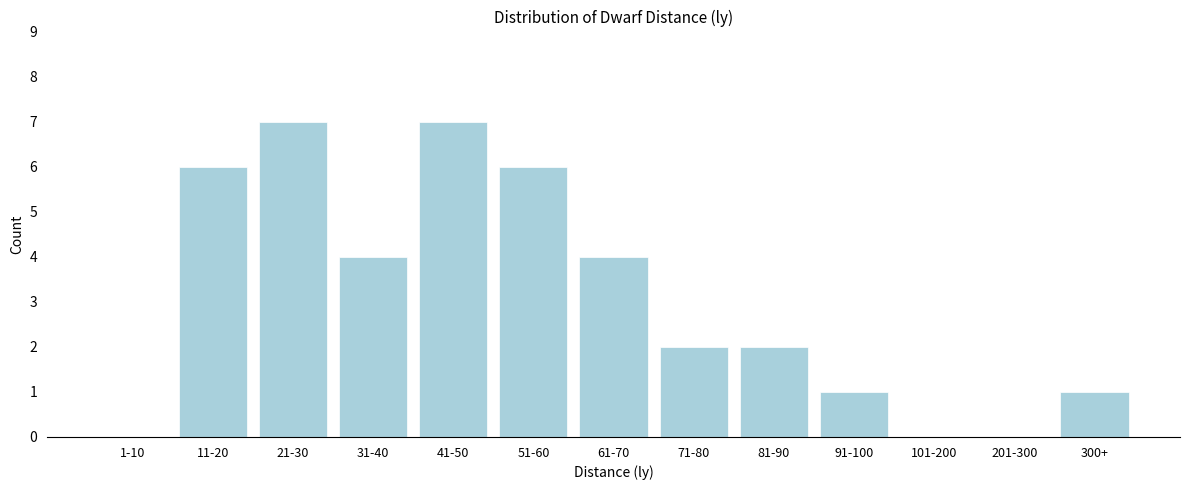

Reading left to right, what are all the values shown in this chart?

1-10=0	11-20=6	21-30=7	31-40=4	41-50=7	51-60=6	61-70=4	71-80=2	81-90=2	91-100=1	101-200=0	201-300=0	300+=1